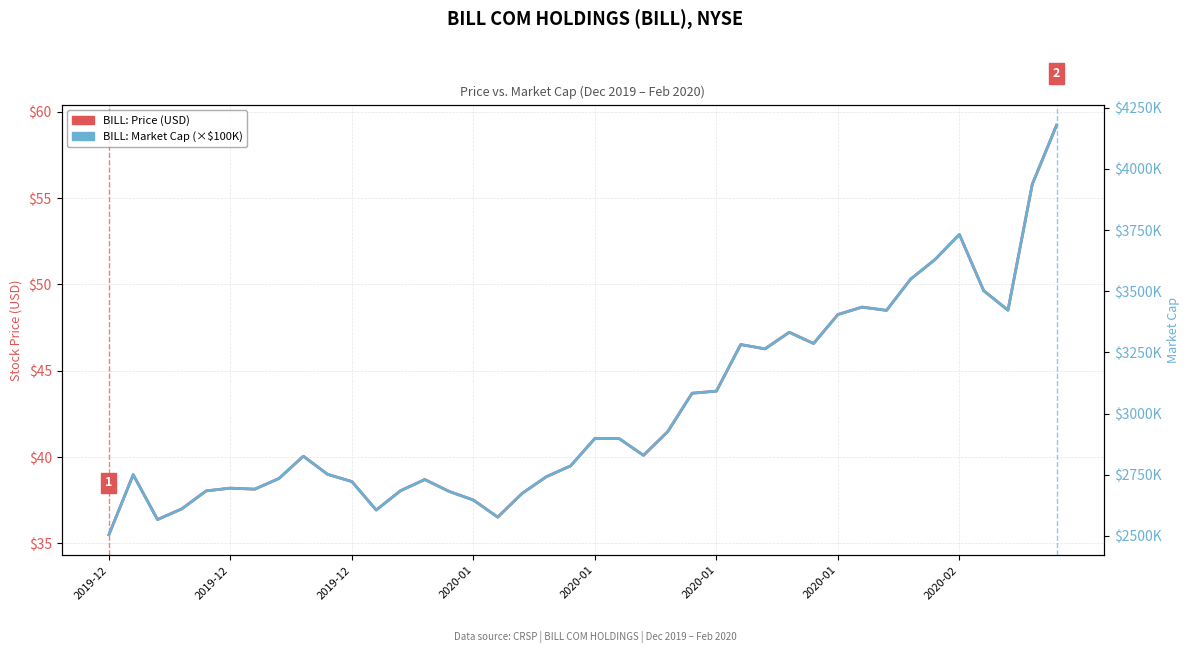

True or false: BILL: Market Cap (×$100K) and BILL: Price (USD) intersect in this chart.

False